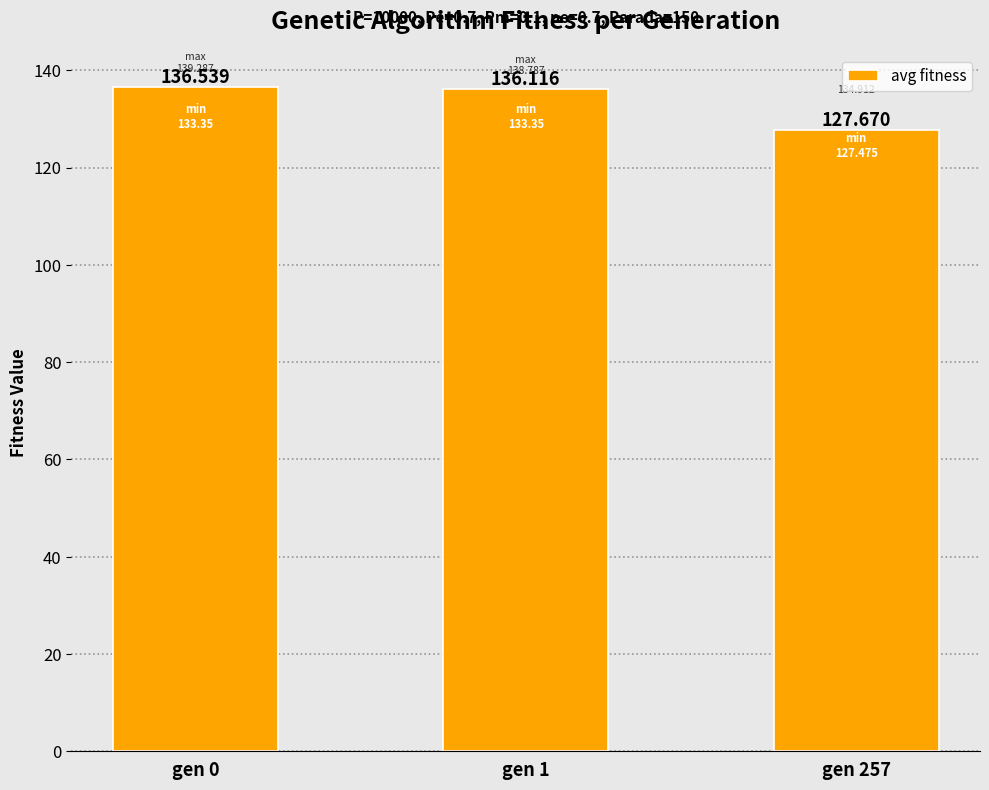

What is the value of the 3rd bar from the left?

127.7